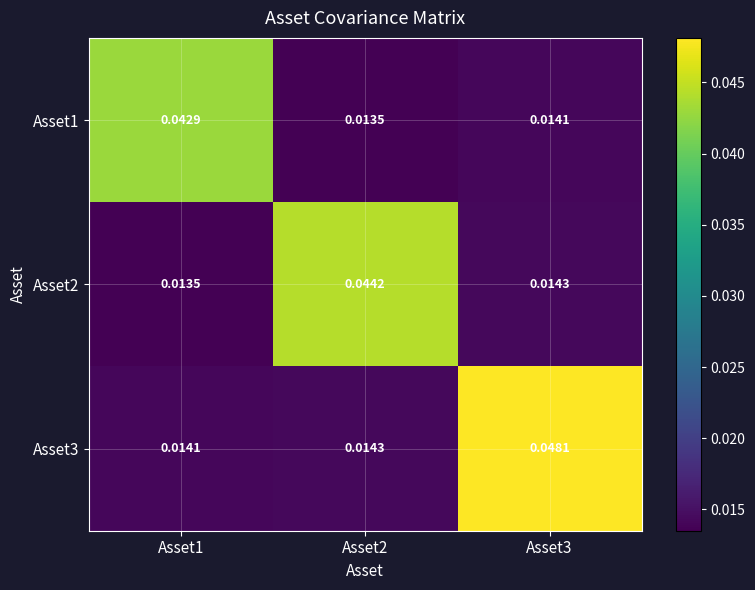

Is the value of Asset3 at Asset1 greater than the value of Asset1 at Asset2?

Yes